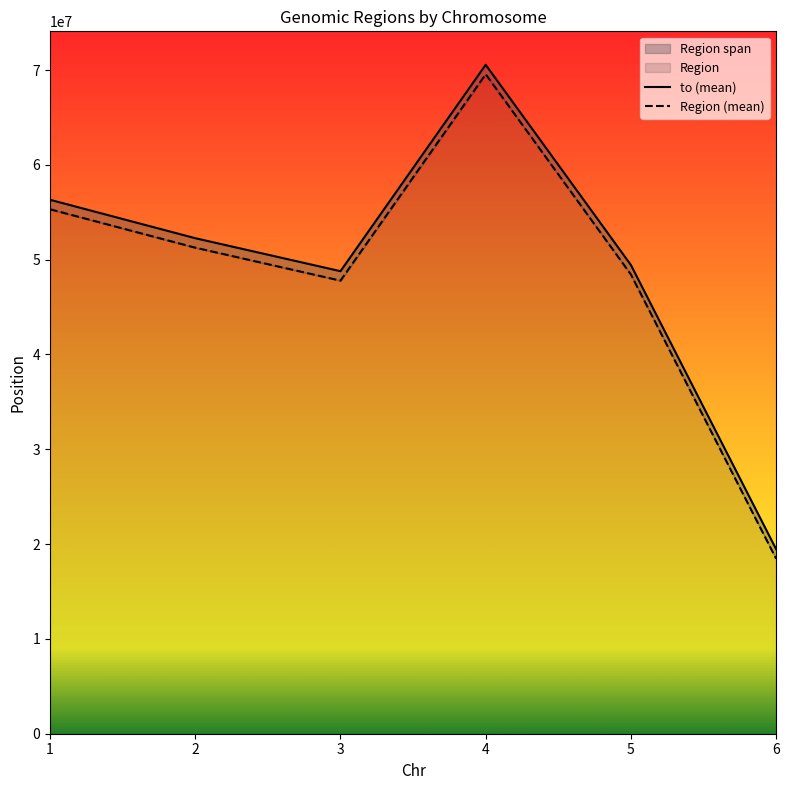

What is the value of the Region (mean) point at the 5th from the left?

48434139.5